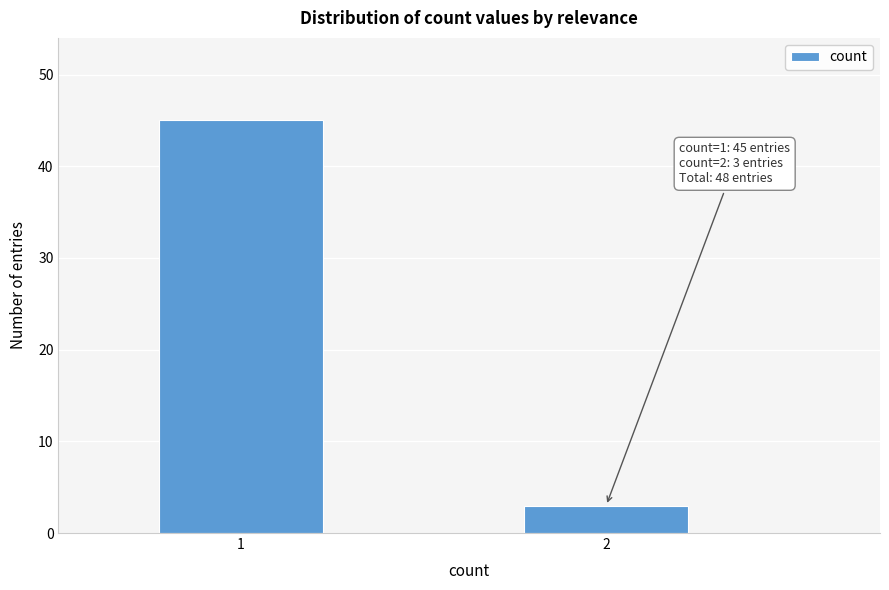

Reading left to right, transcribe all the data shown in this chart.

45	3